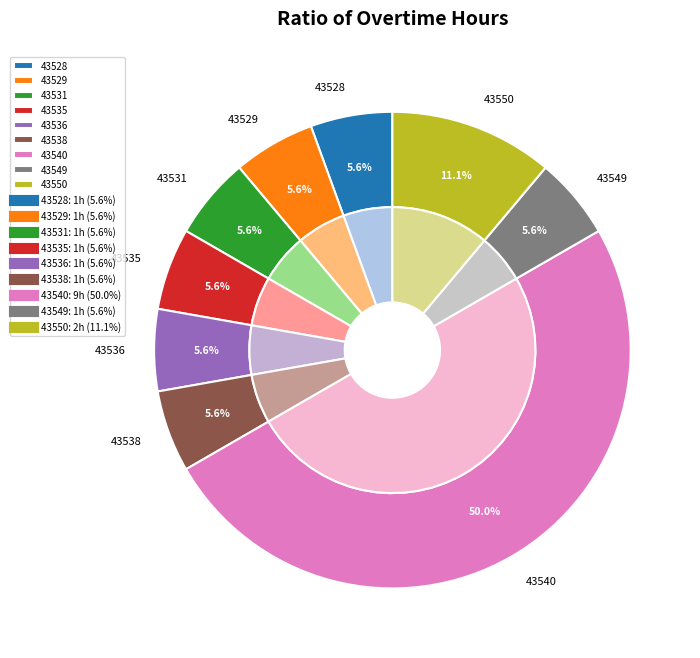

Does 43536 represent more than half of the total?

No